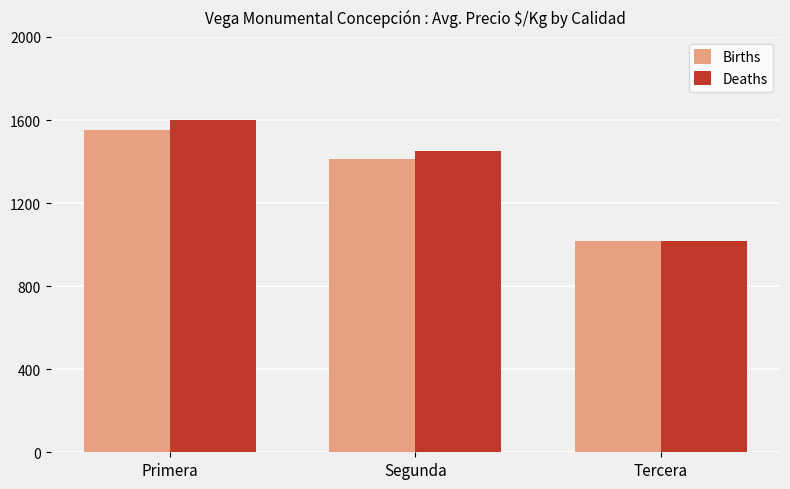

The Deaths series shows 646 at Segunda. True or false?

False